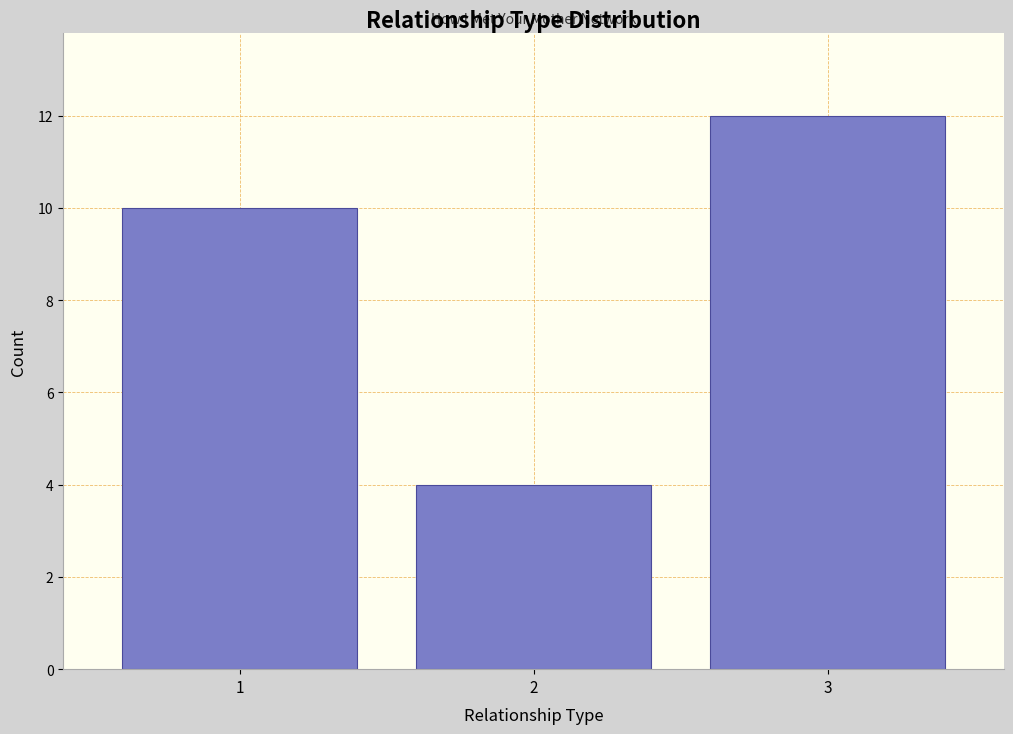

Reading left to right, transcribe this chart: for each bar, give the range it covers on the x-axis and its height. The values are not printed on the chart, so give them approximately, as read against the axis.

0.5 to 1.5: 10
1.5 to 2.5: 4
2.5 to 3.5: 12